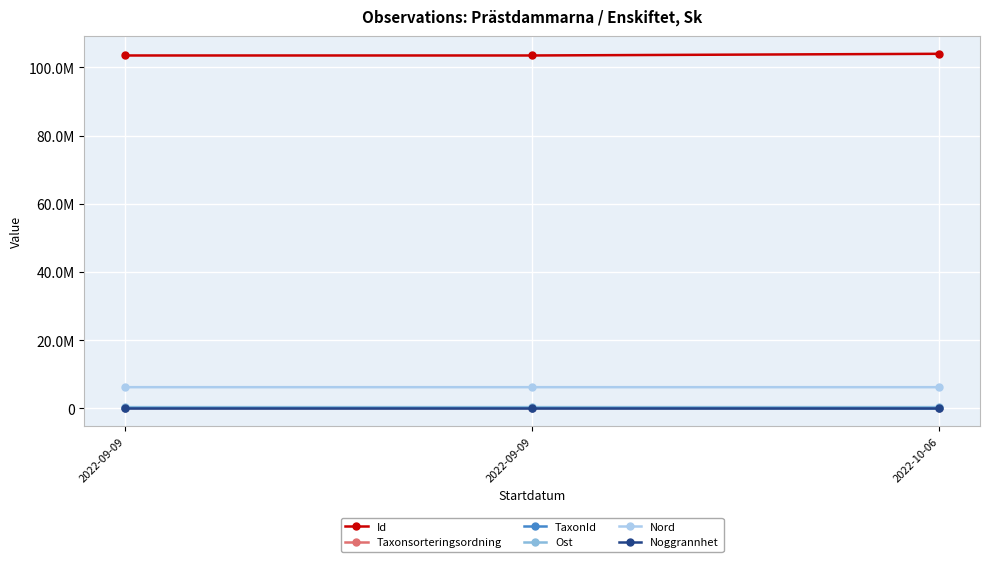

Is this an area chart (filled region under the line)?

No